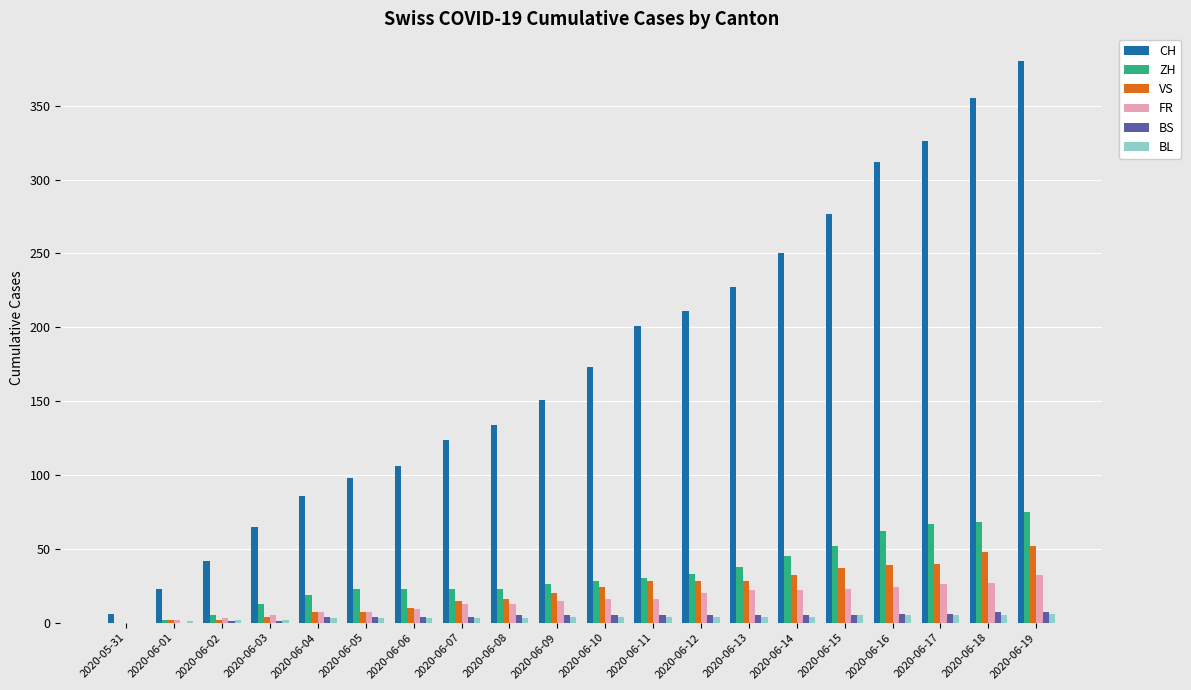

What is the maximum value for ZH?

75